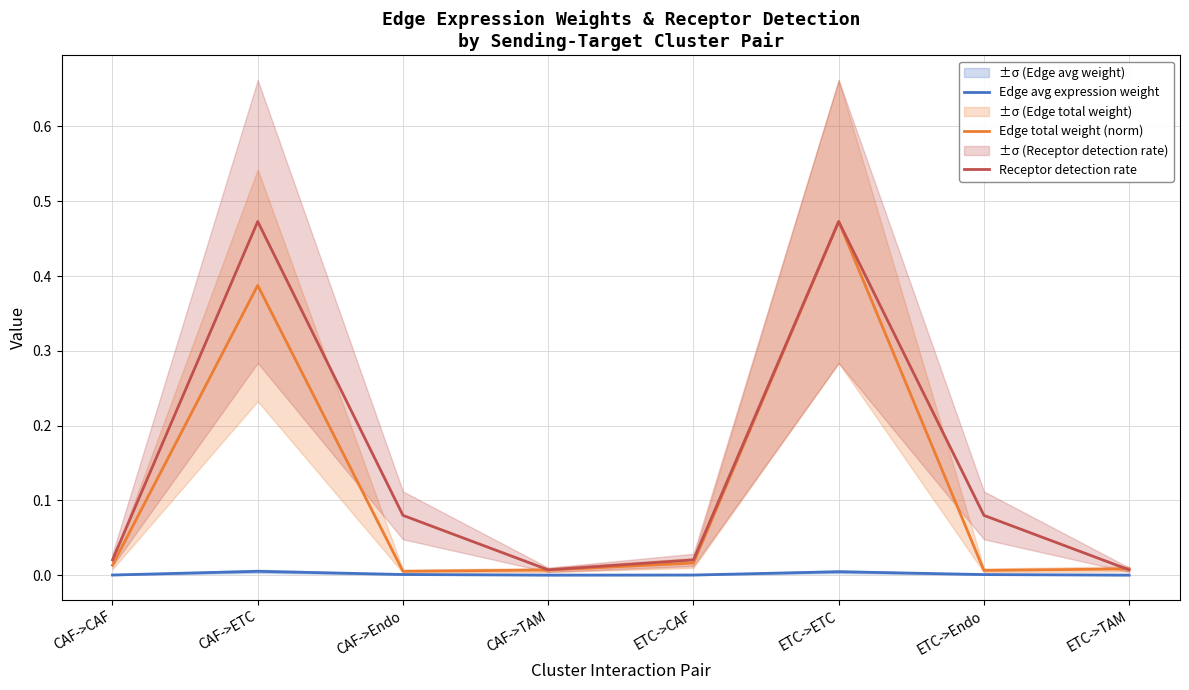

Which label corresponds to the smallest value in the chart?

ETC->TAM